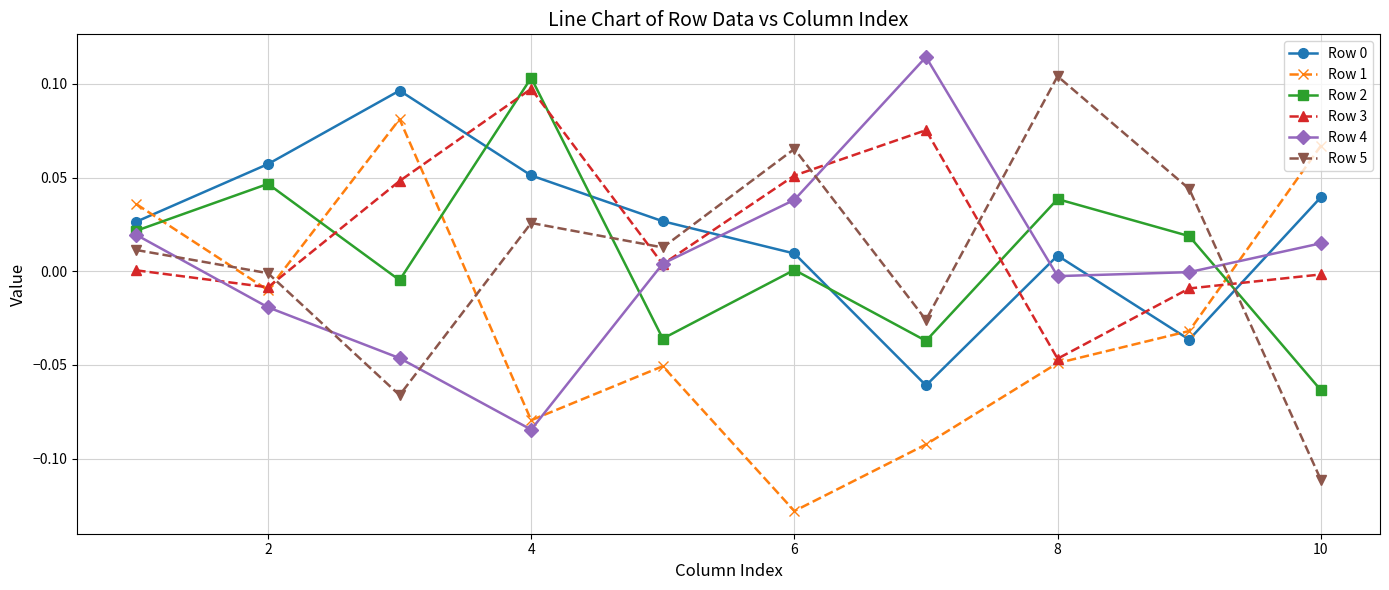

True or false: Row 4 and Row 1 cross at least once.

True